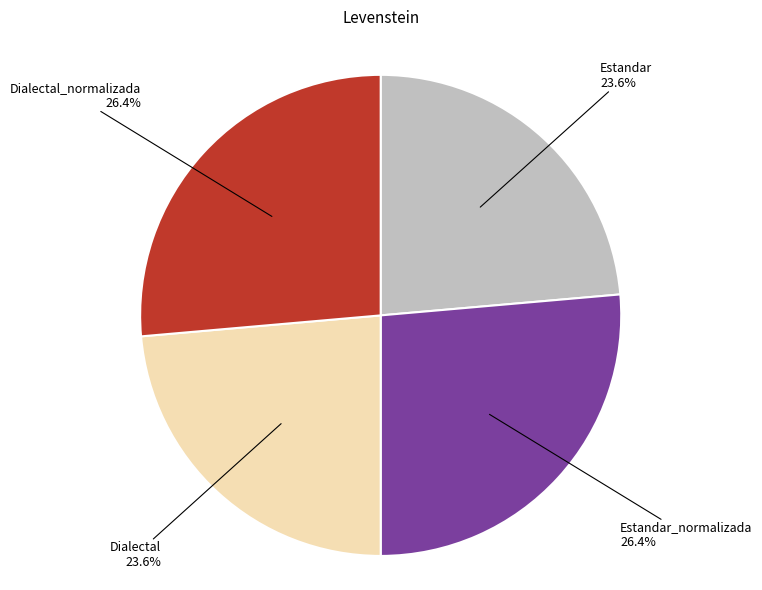

How many segments does this pie chart have?

4